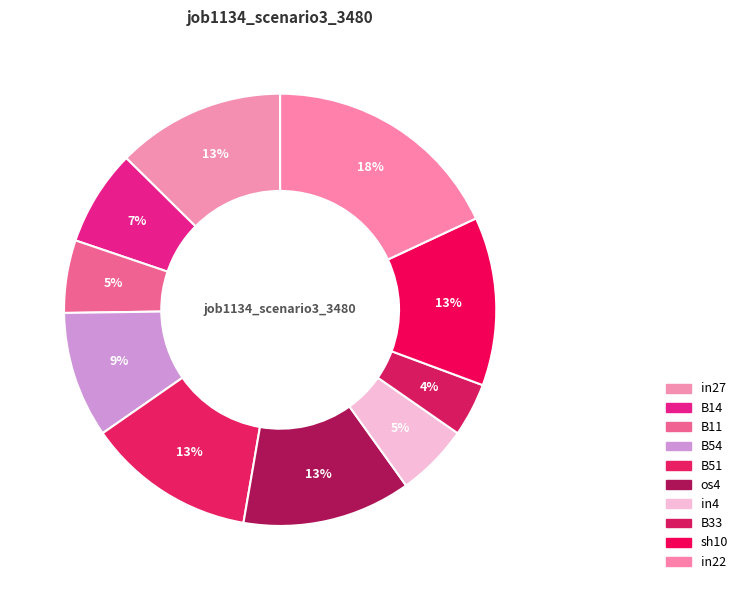

Count the number of slices in the pie.

10